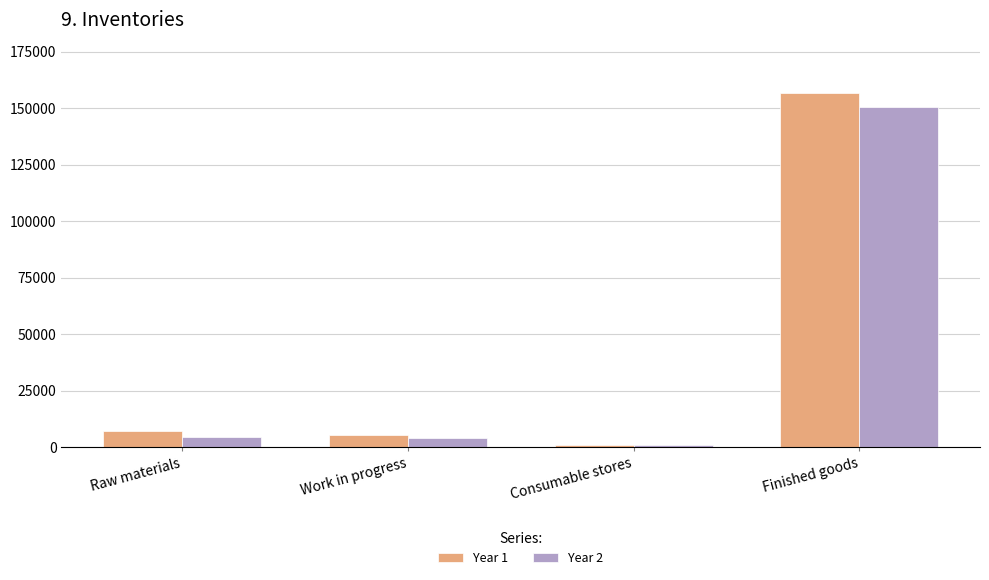

Which category has the lowest value in the Year 1 series?

Consumable stores